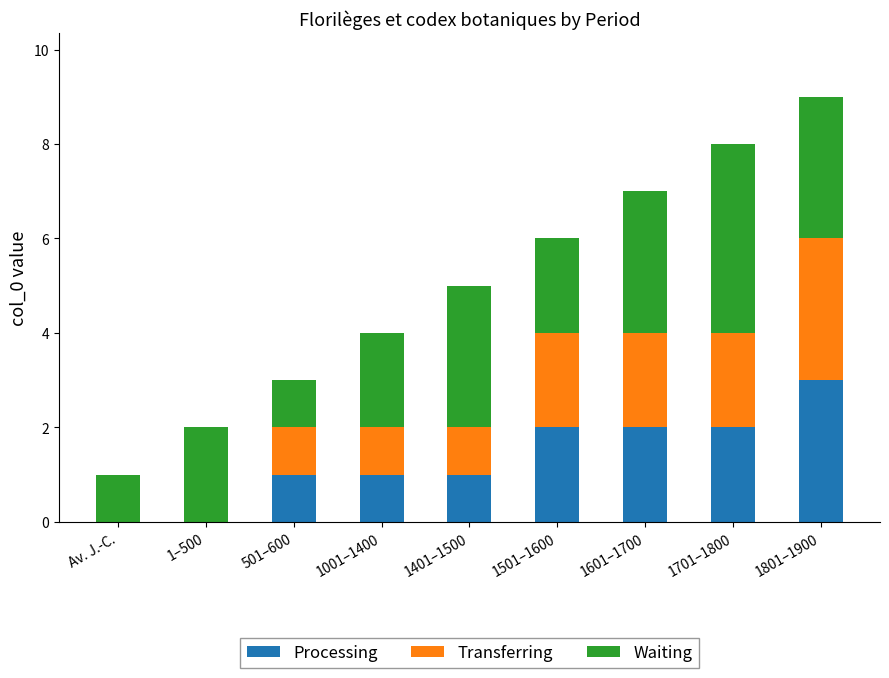

At which category is the sum across all series the highest?

1801–1900